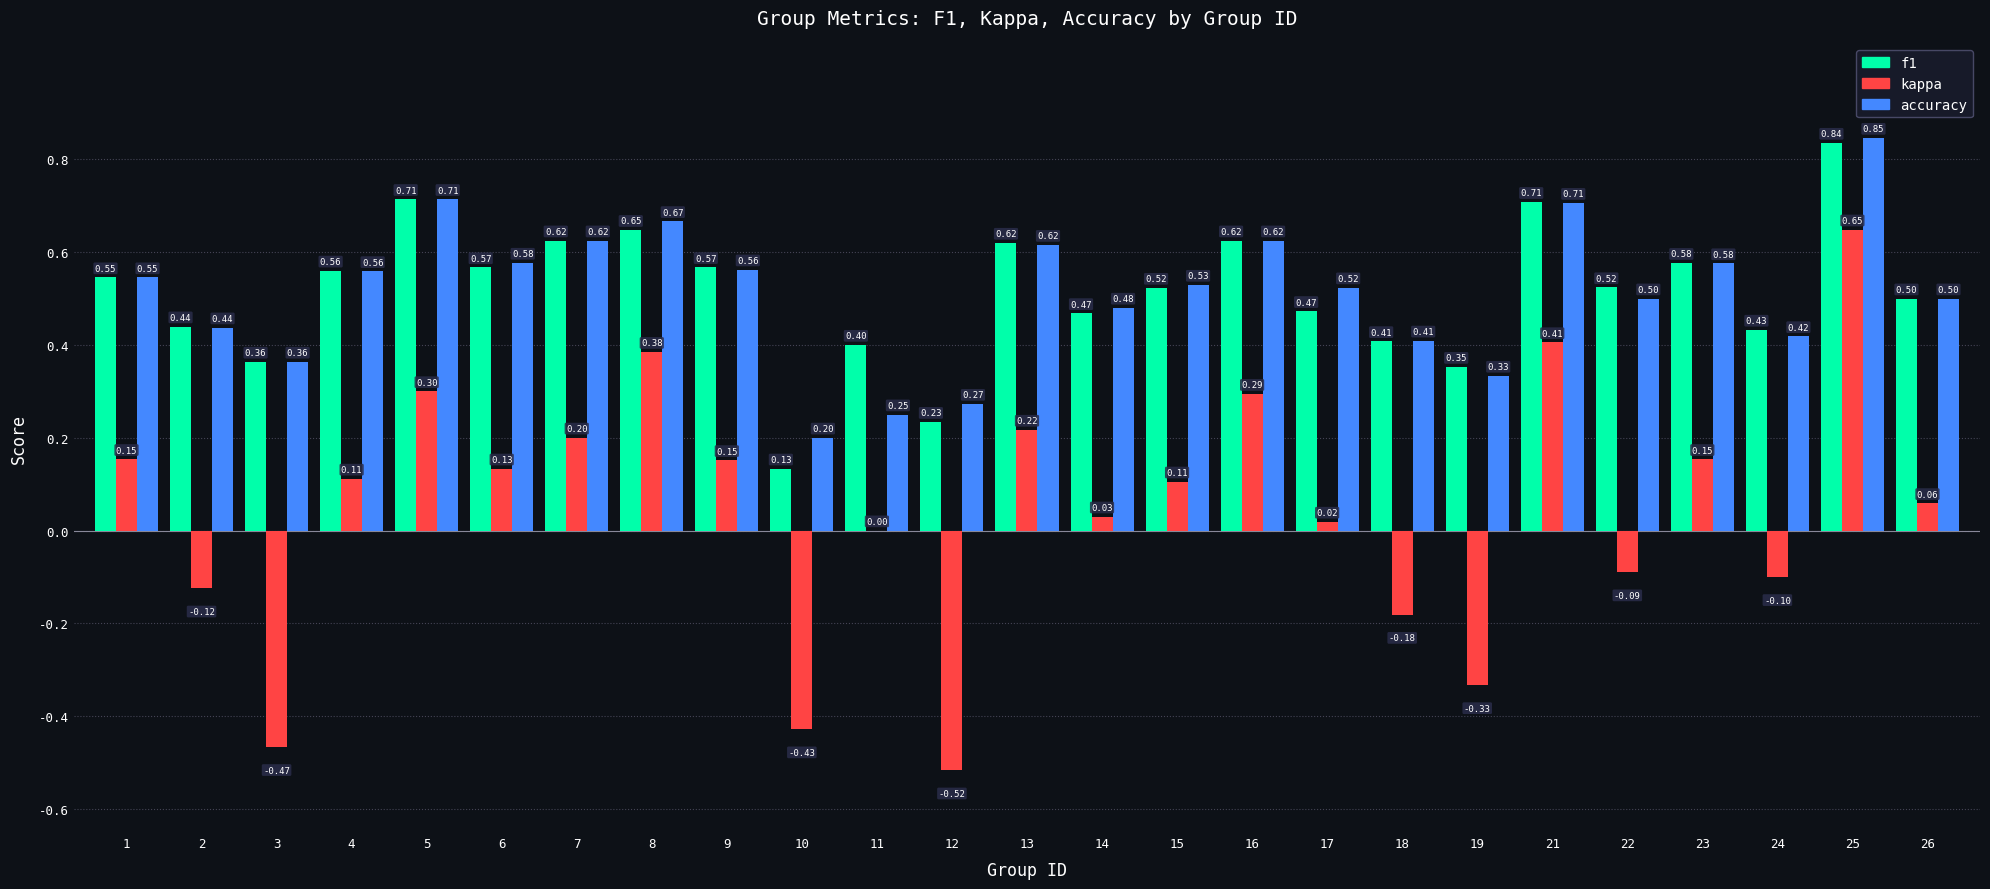

Between 9 and 18, which series saw the biggest shift?

kappa